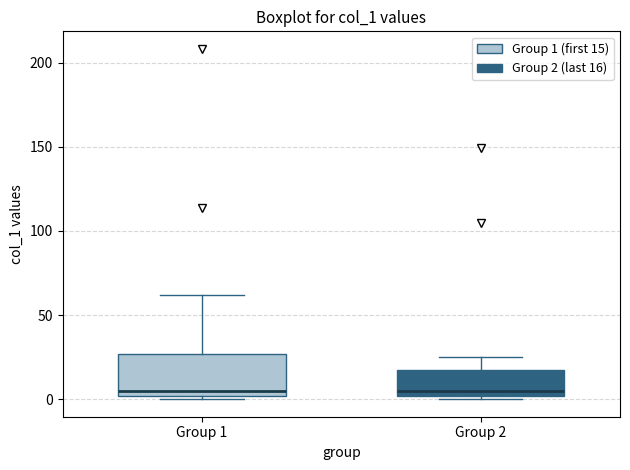

Reading left to right, transcribe this box plot: for each box, give where its median line is, the range the box spans, and where its two whiskers end, as read against the y-axis. The values are not printed on the chart, so give them approximately, as read against the axis.

Group 1: median 5, box 0 to 25, whiskers 0 (just below the box's lower edge) to 60
Group 2: median 5, box 0 to 15, whiskers 0 (just below the box's lower edge) to 25